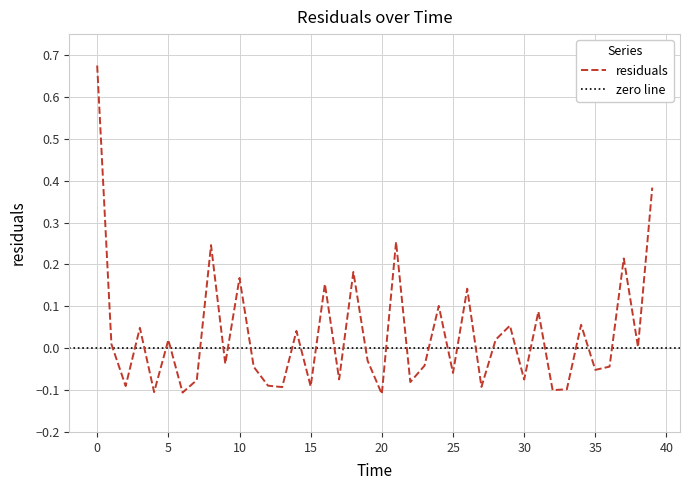

Reading left to right, what are all the values shown in this chart?

0.0=0.7	1.0=0.0	2.0=-0.1	3.0=0.0	4.0=-0.1	5.0=0.0	6.0=-0.1	7.0=-0.1	8.0=0.2	9.0=-0.0	10.0=0.2	11.0=-0.0	12.0=-0.1	13.0=-0.1	14.0=0.0	15.0=-0.1	16.0=0.2	17.0=-0.1	18.0=0.2	19.0=-0.0	20.0=-0.1	21.0=0.3	22.0=-0.1	23.0=-0.0	24.0=0.1	25.0=-0.1	26.0=0.1	27.0=-0.1	28.0=0.0	29.0=0.1	30.0=-0.1	31.0=0.1	32.0=-0.1	33.0=-0.1	34.0=0.1	35.0=-0.1	36.0=-0.0	37.0=0.2	38.0=0.0	39.0=0.4